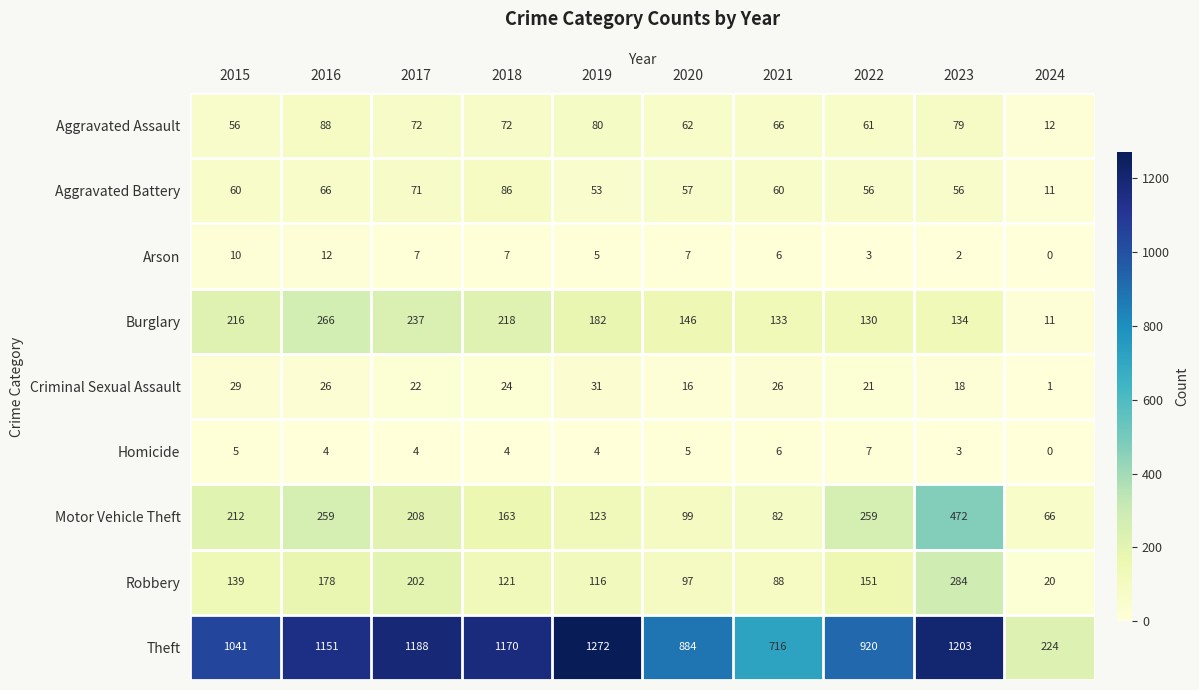

Which category has the lowest value in the Arson series?

2024